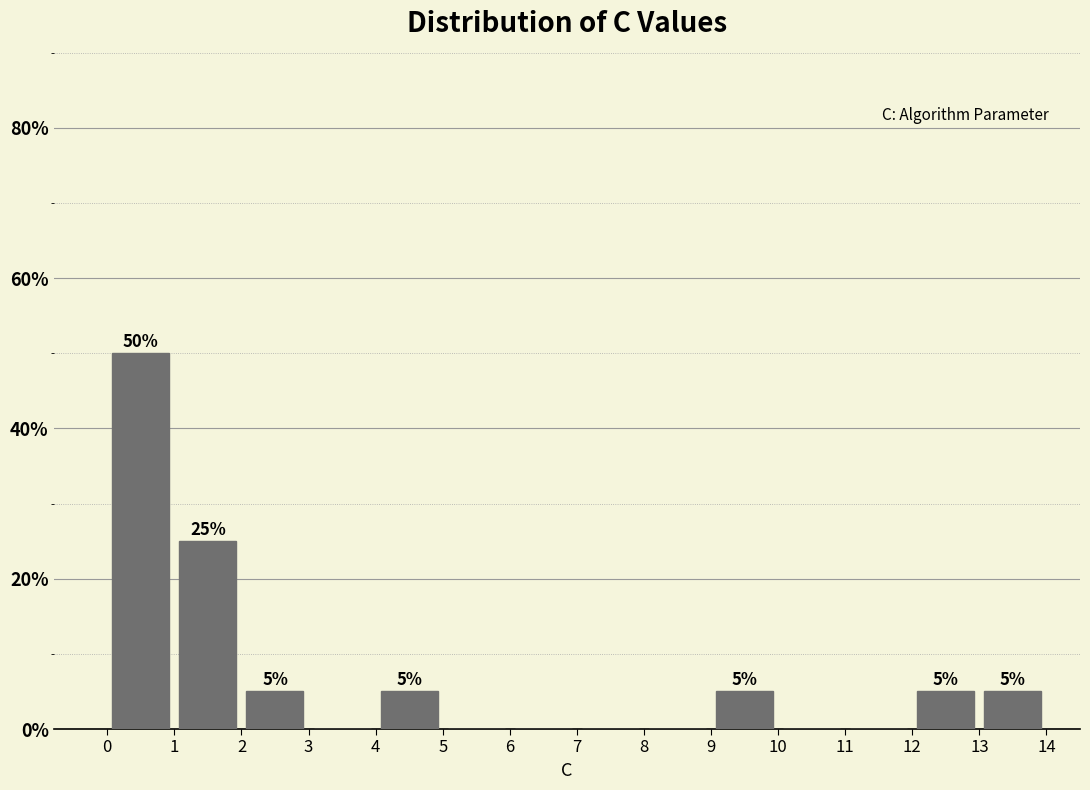

Which range on the x-axis has the tallest bar?

0 to 1